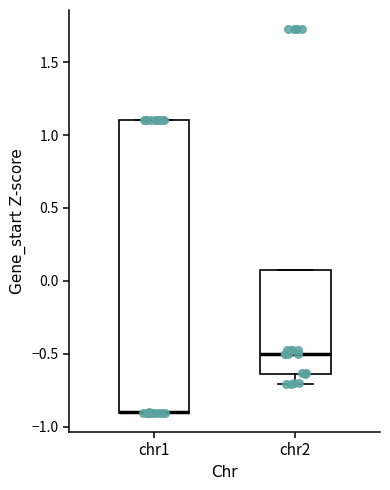

Where is the upper edge of the box for chr1 on the y-axis? The values are not printed on the chart, so give them approximately, as read against the axis.

1.10